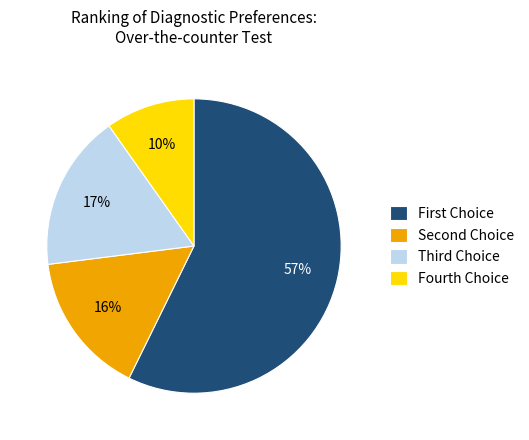

How many segments does this pie chart have?

4